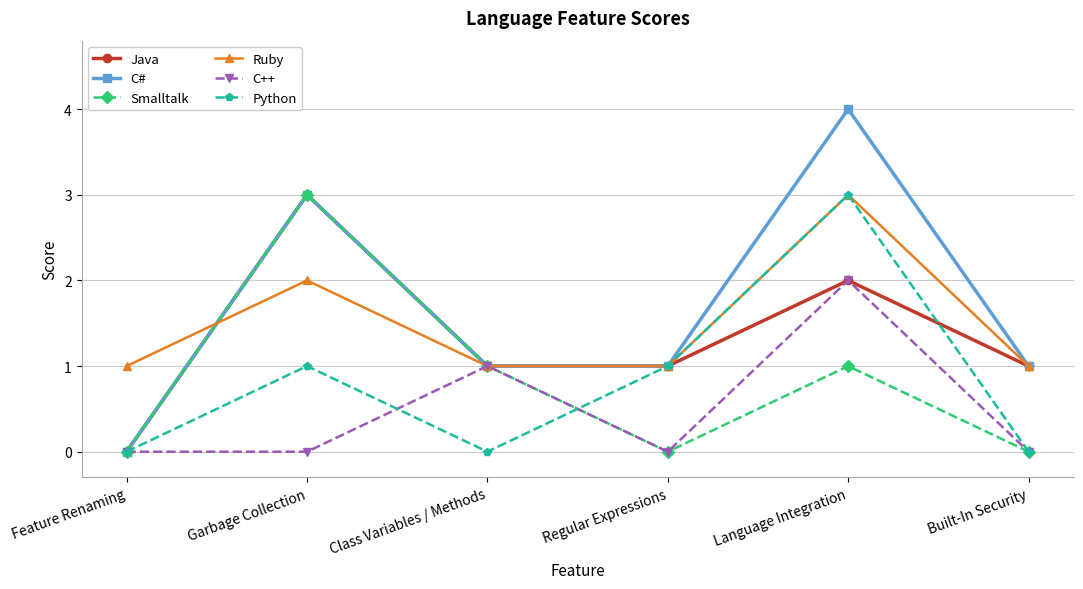

What are all the series names shown in the legend?

Java, C#, Smalltalk, Ruby, C++, Python